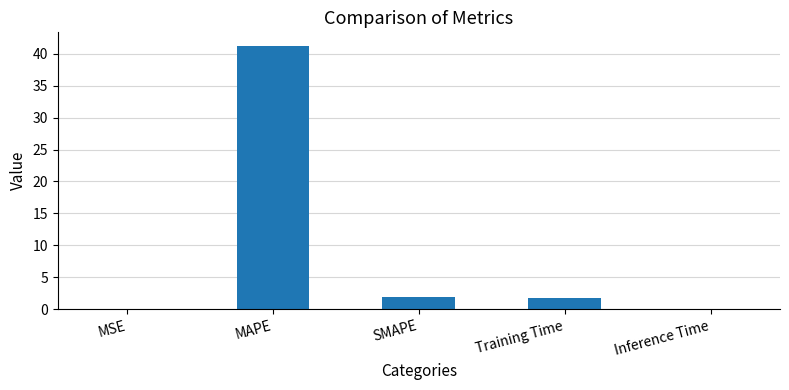

The chart shows a value of 41.3 at MAPE. True or false?

True